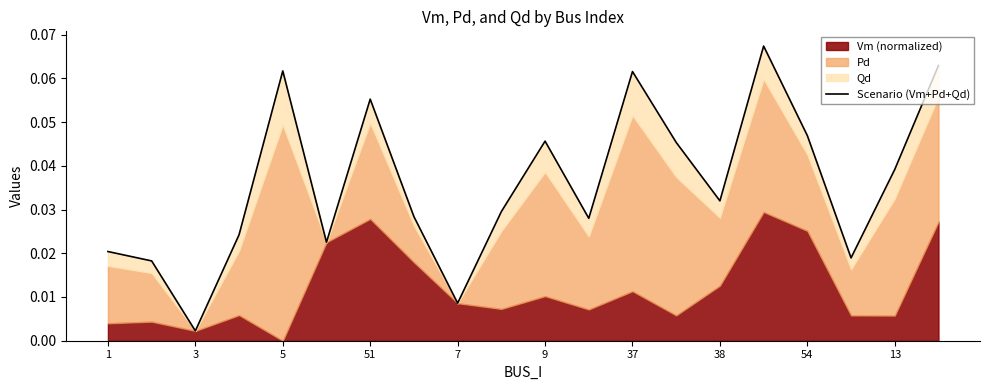

What is the maximum value shown in the chart?

0.1